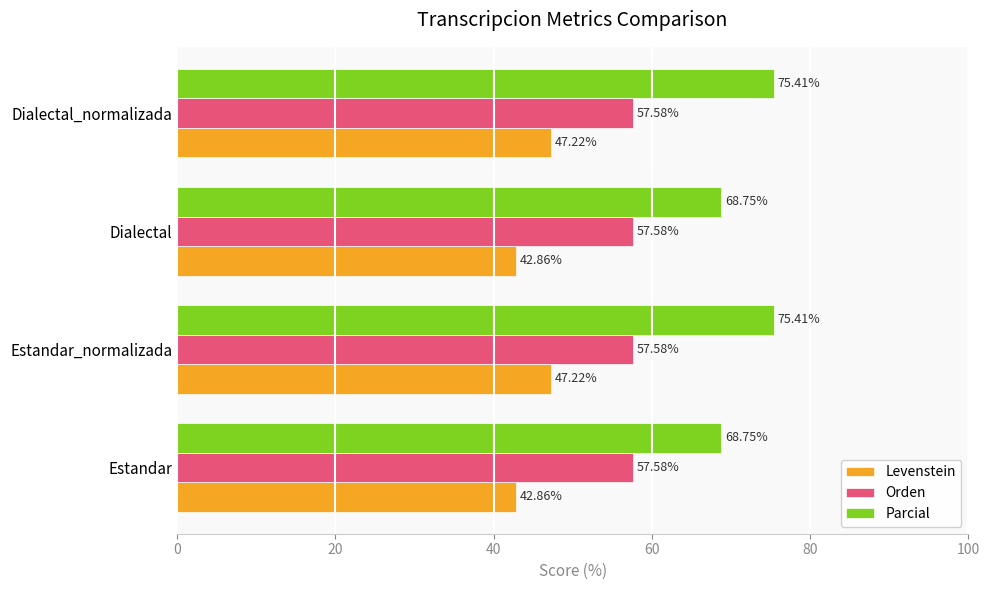

How many data points in Parcial are less than 75?

2